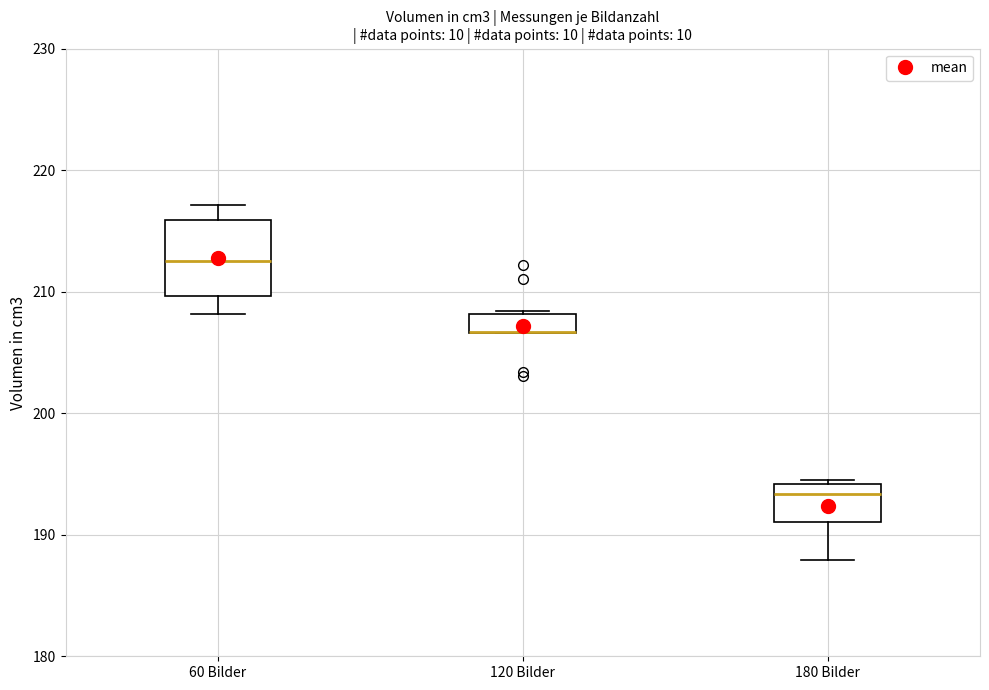

Comparing the boxes themselves (not the whiskers), which one is the tallest?

60 Bilder